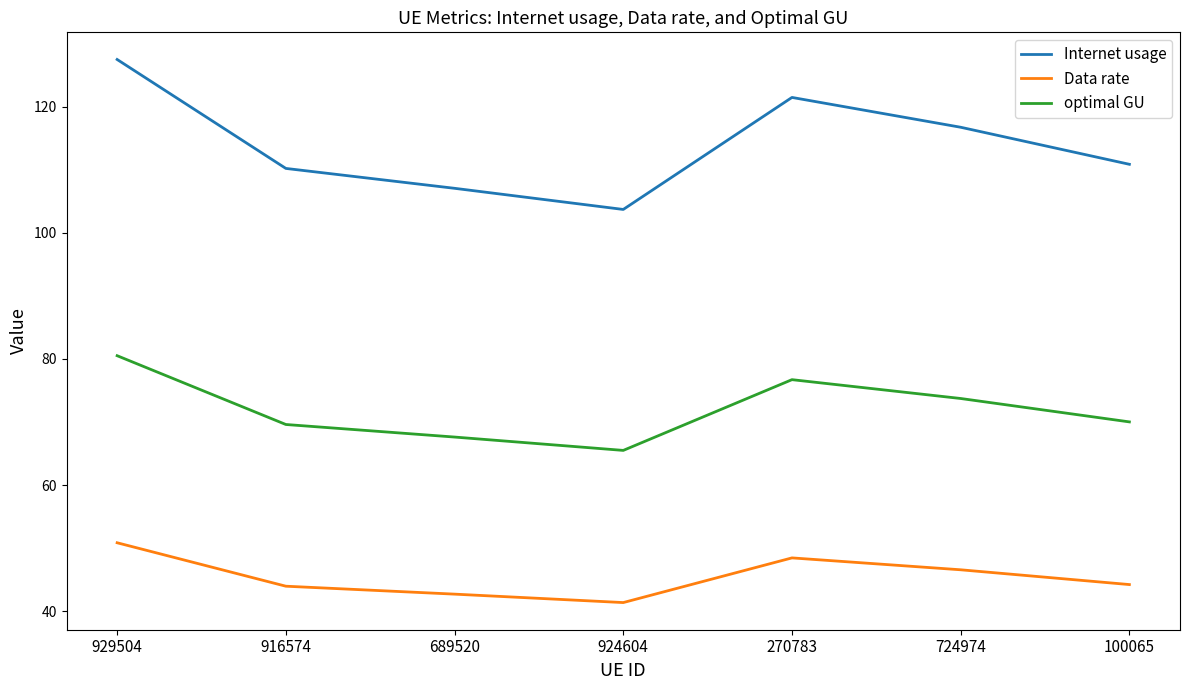

True or false: optimal GU and Internet usage intersect in this chart.

False